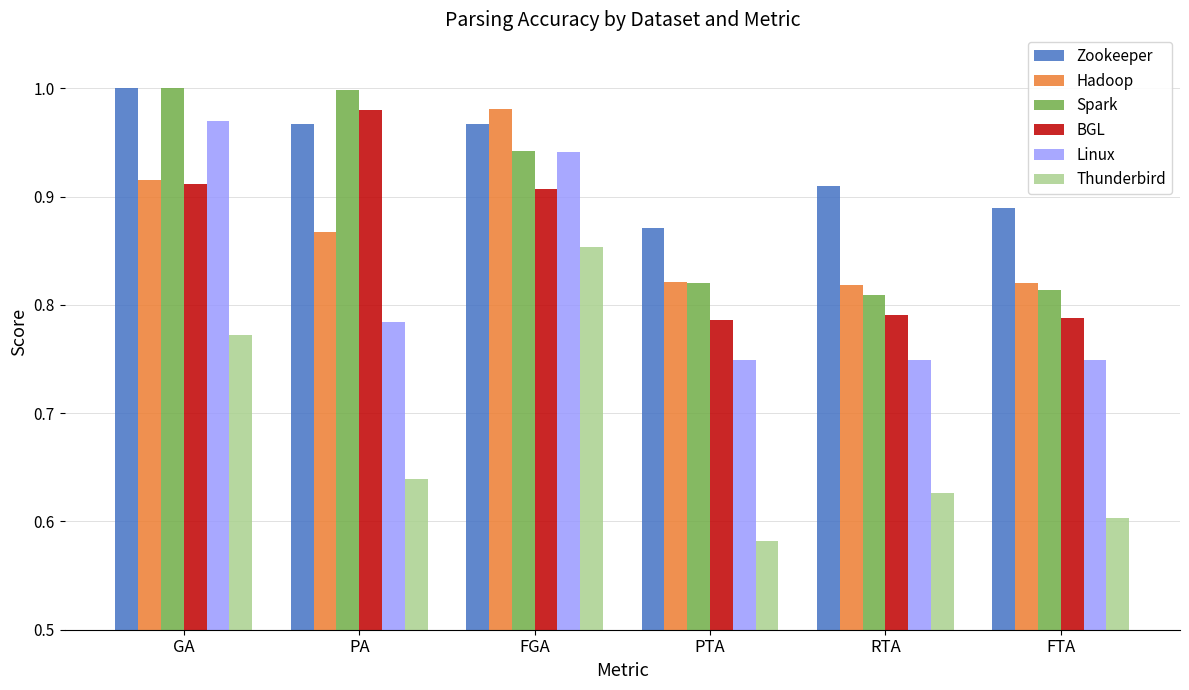

Is the value of Spark at PTA greater than the value of Zookeeper at RTA?

No